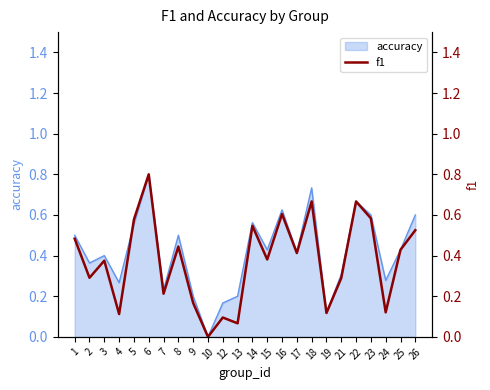

At which label does accuracy reach its minimum?

10